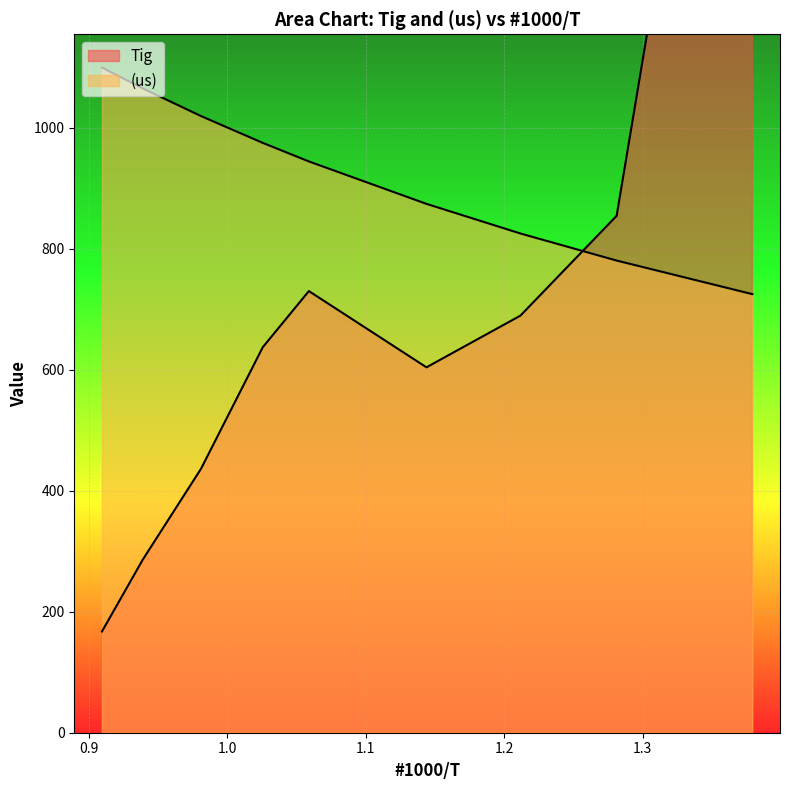

What is the total value across all series at 1.02562?

1612.3